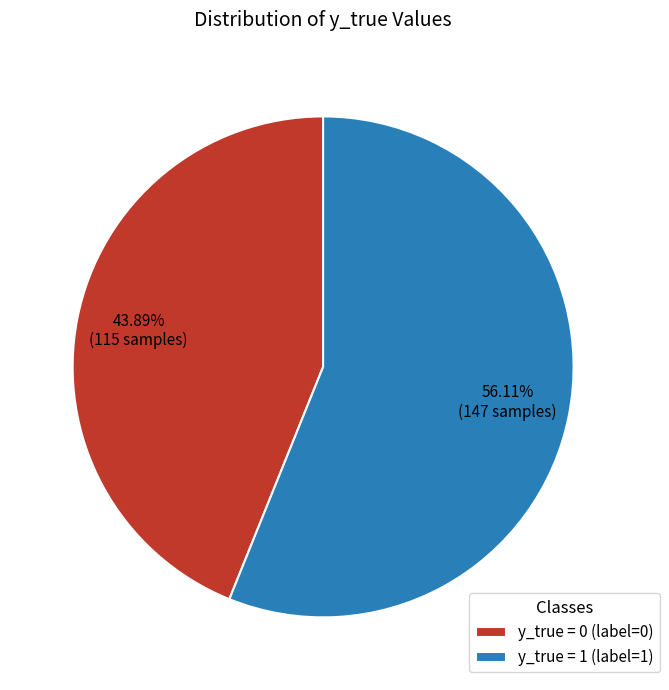

Count the number of slices in the pie.

2